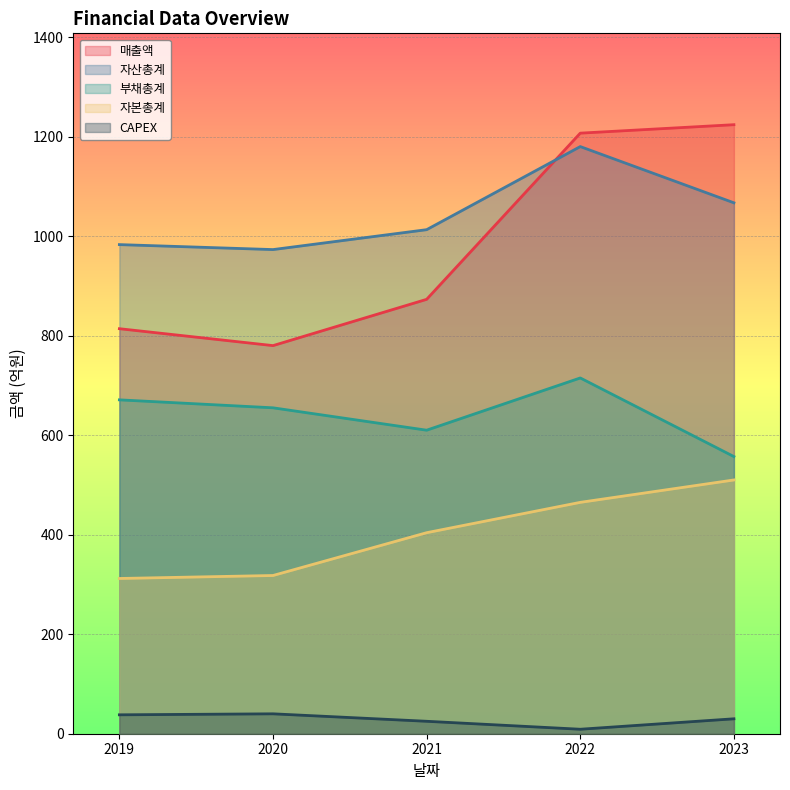

True or false: 매출액 has a value of 1224 at 2023.

True